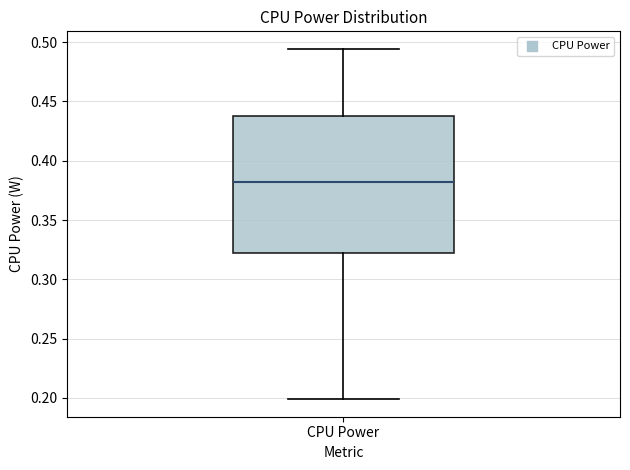

Where does the median line of the box for CPU Power sit on the y-axis? The values are not printed on the chart, so give them approximately, as read against the axis.

0.380